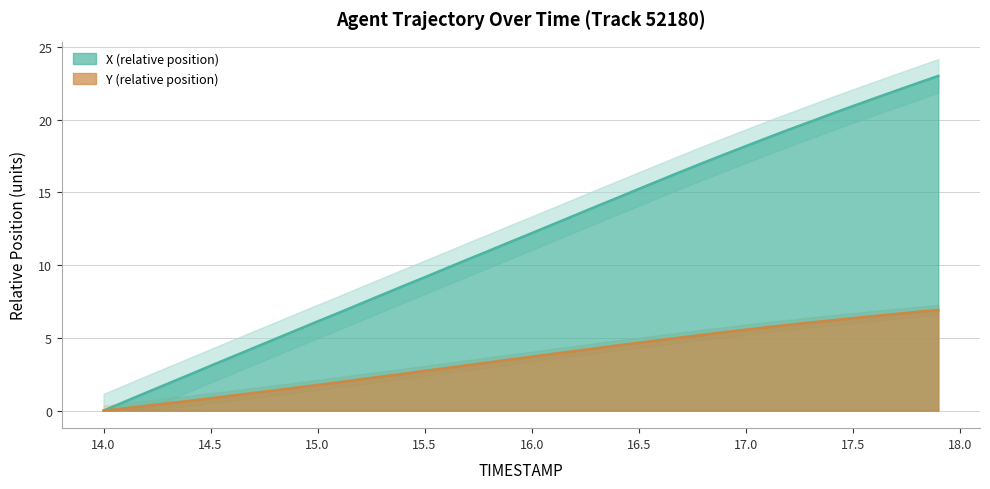

Is the value of X at 17.5 greater than the value of Y at 15.3?

Yes